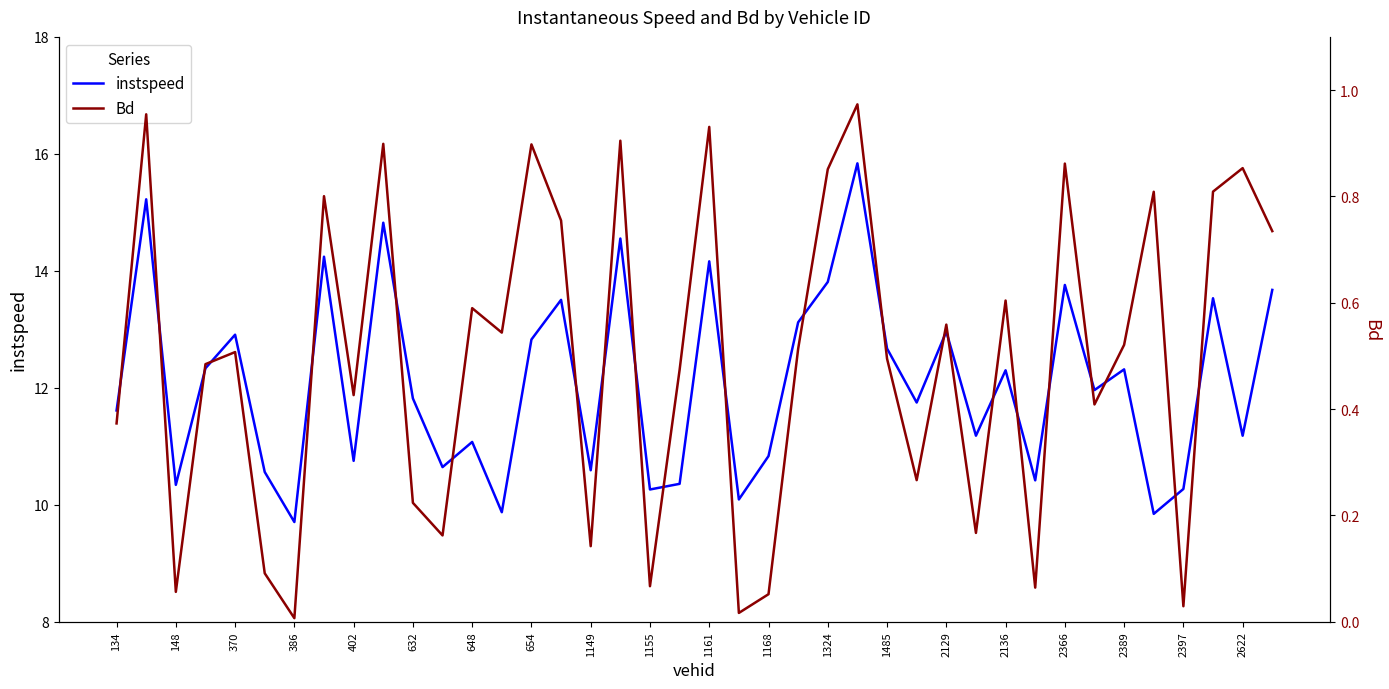

Is this an area chart (filled region under the line)?

No